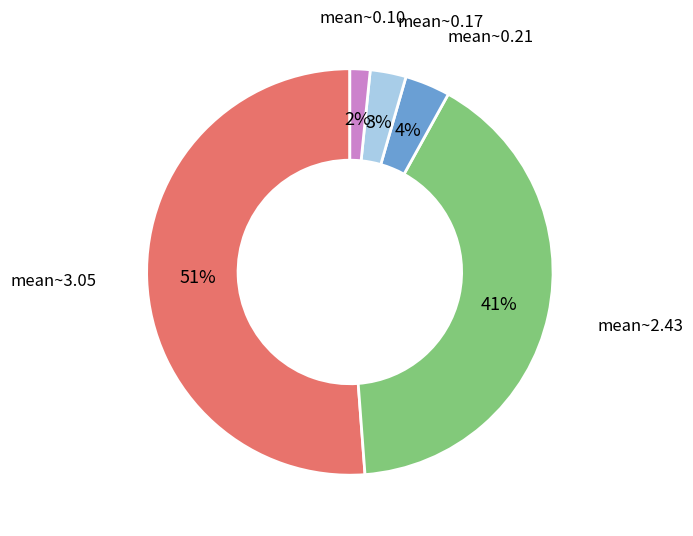

Does any single category account for the majority?

Yes